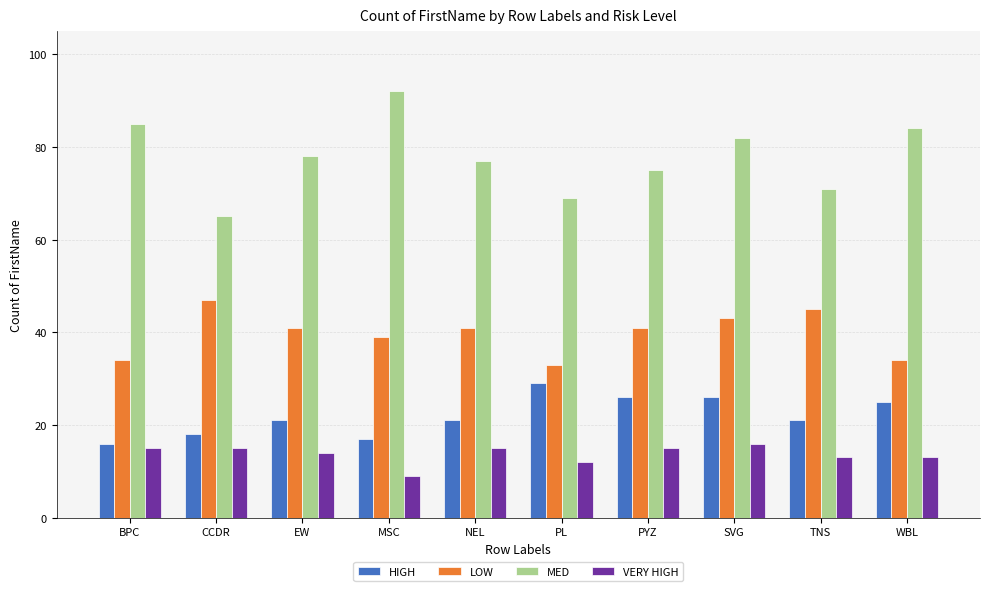

Are the bars grouped side by side (vs. stacked)?

Yes